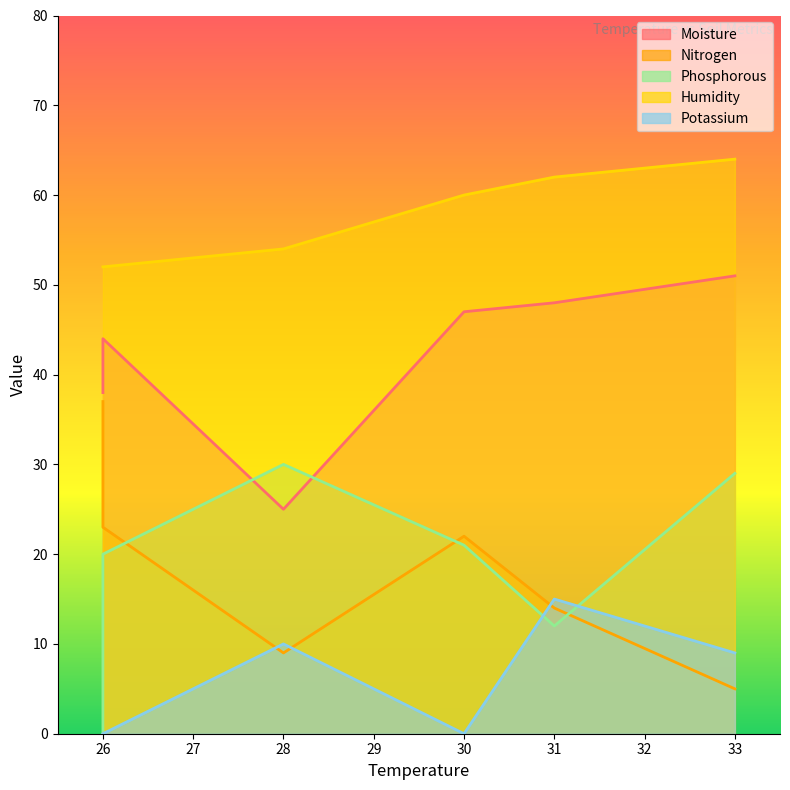

At which label does Moisture reach its peak?

33